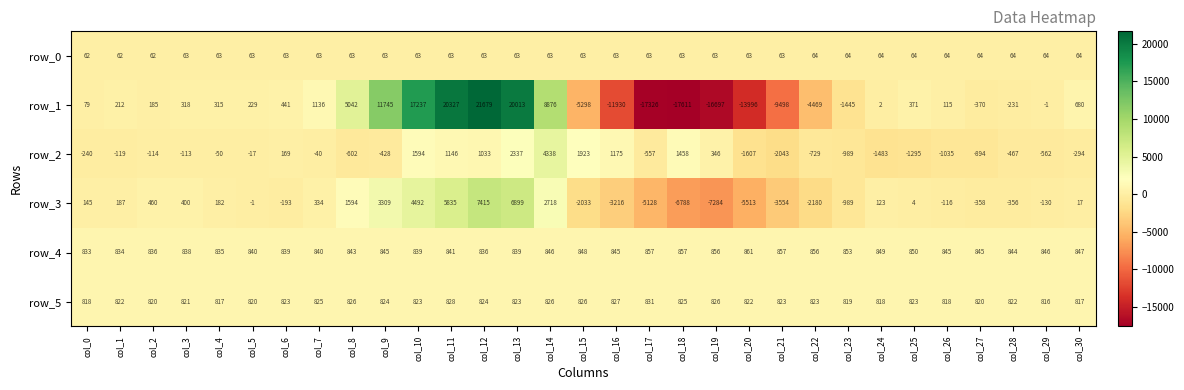

Is the value of row_5 at col_9 greater than the value of row_4 at col_19?

No